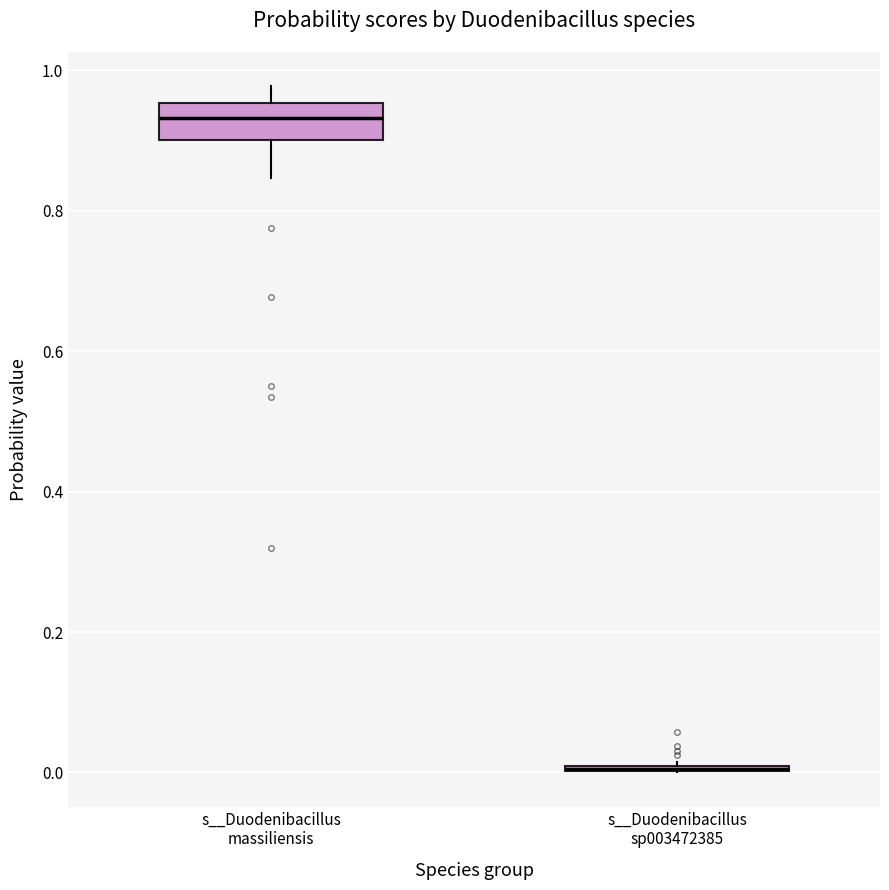

Reading left to right, read every box against the y-axis: the position of its median line, the range the box covers, and the ends of its whiskers. The values are not printed on the chart, so give them approximately, as read against the axis.

s__Duodenibacillus massiliensis: median 0.94, box 0.90 to 0.96, whiskers 0.84 to 0.98
s__Duodenibacillus sp003472385: box collapsed to a line at 0.00, whiskers 0.00 to 0.02